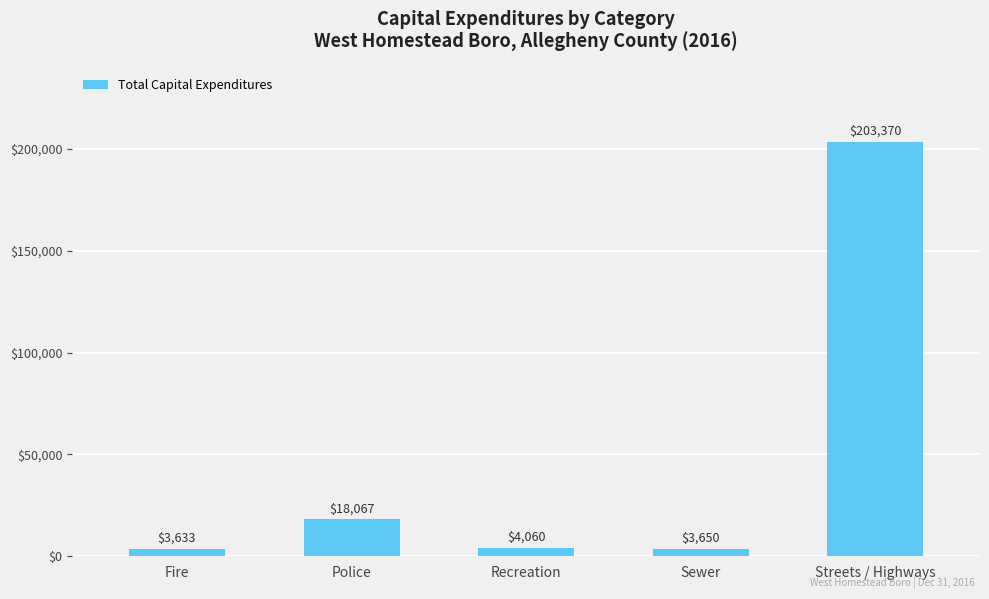

What position from the left is Recreation?

3